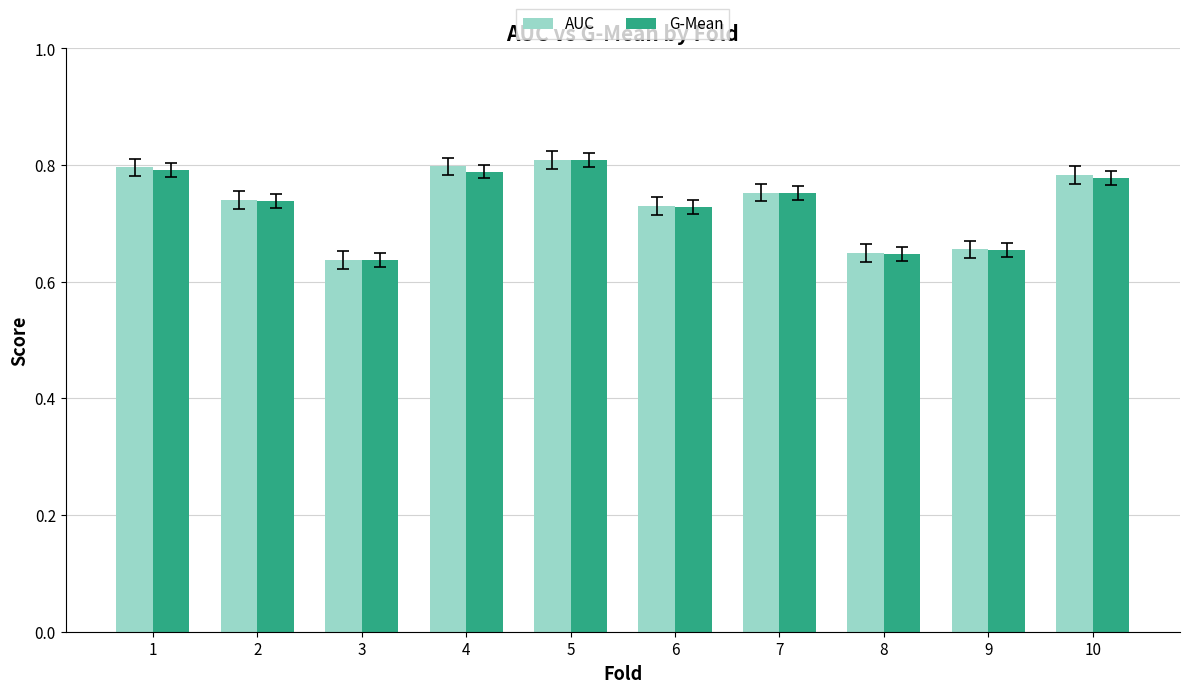

The AUC series shows 1.1 at 3. True or false?

False